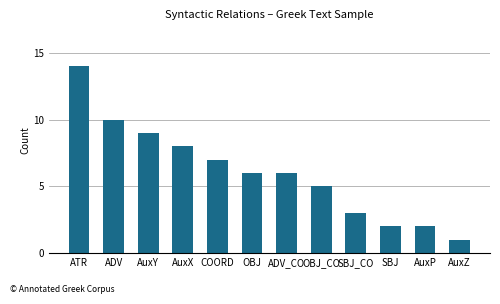

What is the label of the 10th bar from the right?

AuxY